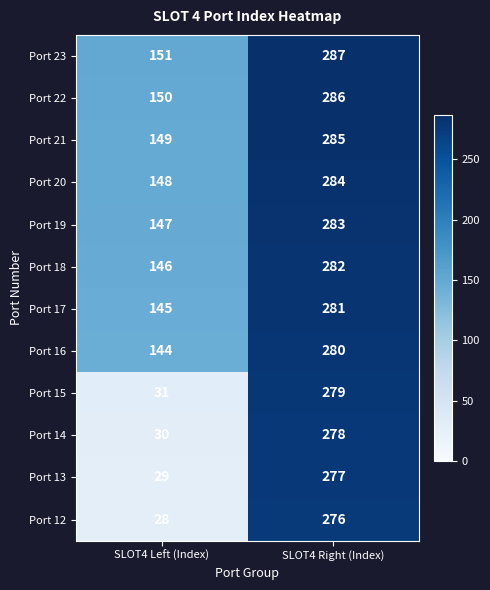

What is the difference between the Port 14 values at SLOT4 Right (Index) and SLOT4 Left (Index)?

248